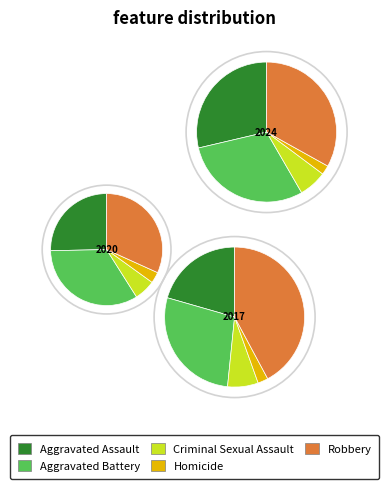

Rank the categories by 2017 value from highest to lowest.

Robbery, Aggravated Battery, Aggravated Assault, Criminal Sexual Assault, Homicide